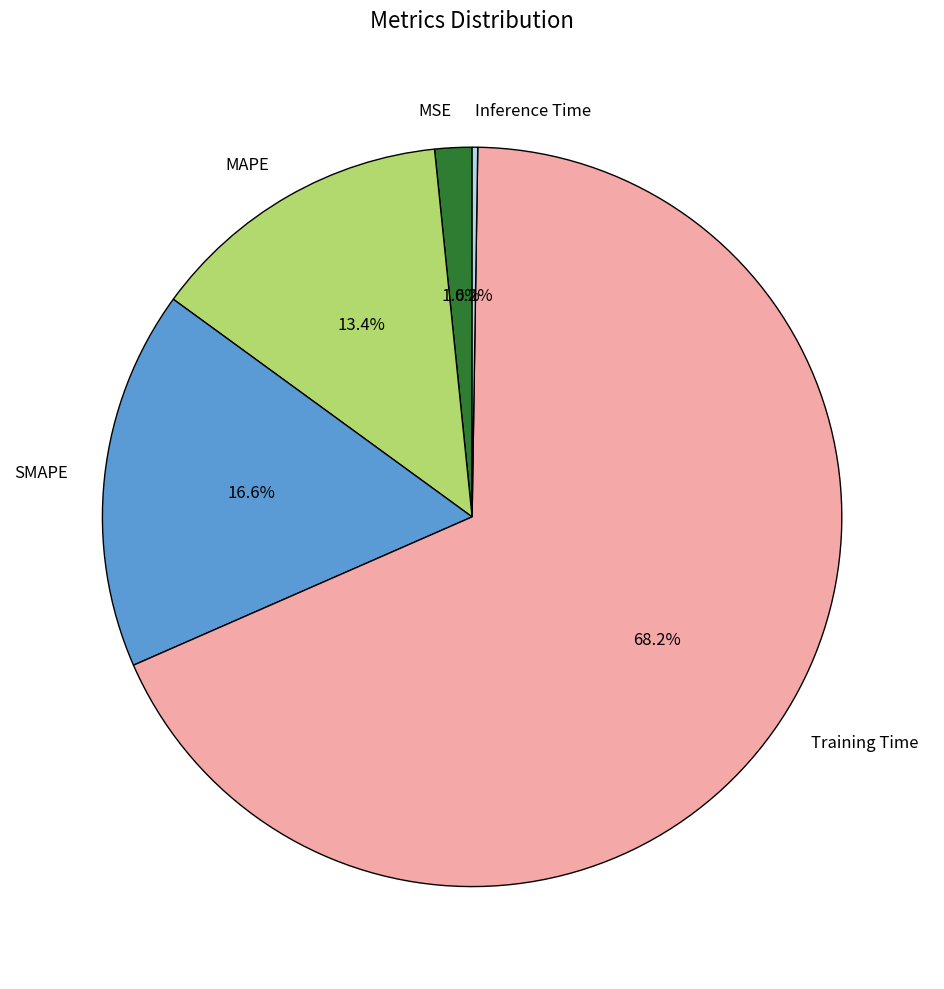

Is the sum of MAPE and MSE greater than half?

No